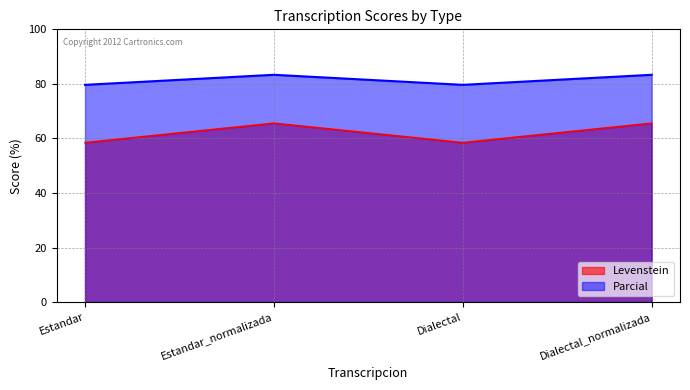

What is the value of the Parcial point at the 4th from the left?

83.3